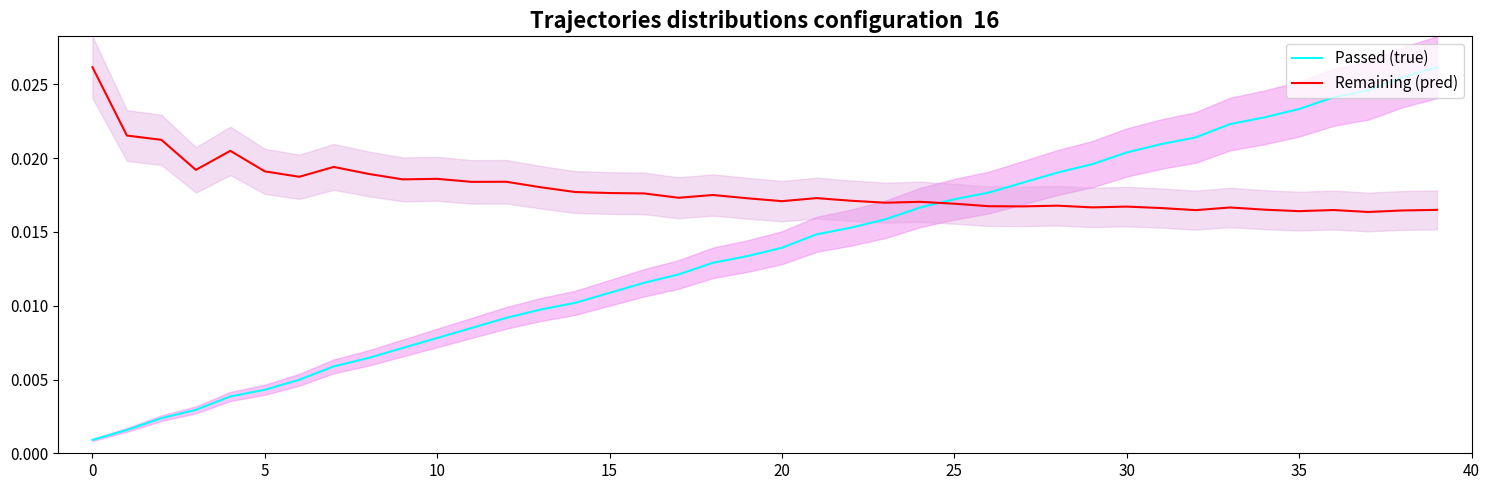

Which series ends up on top after the final intersection of Remaining (pred) and Passed (true)?

Passed (true)